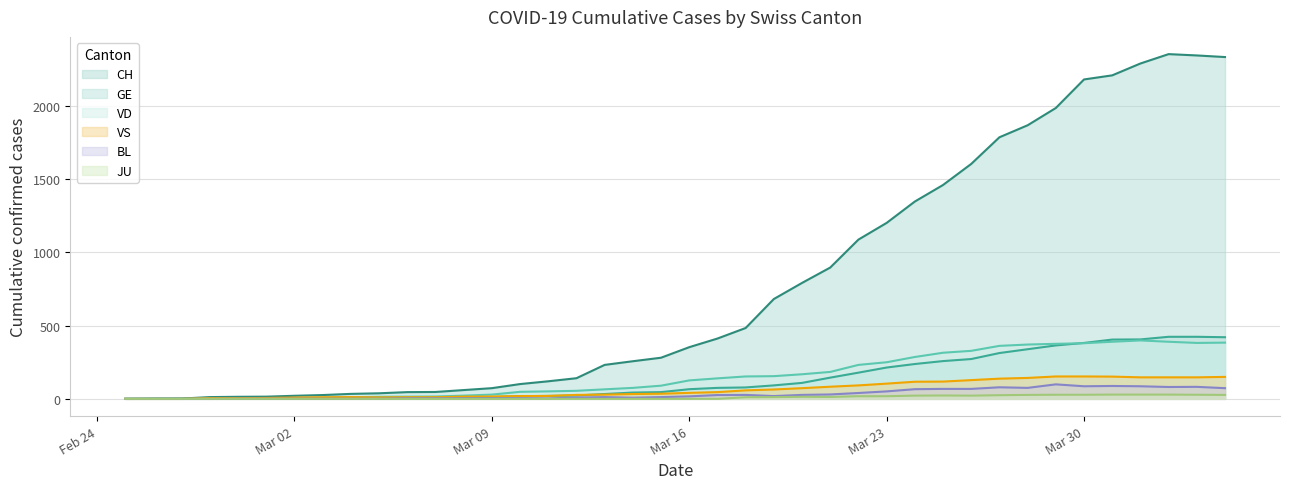

What is the average value of the VD series?

157